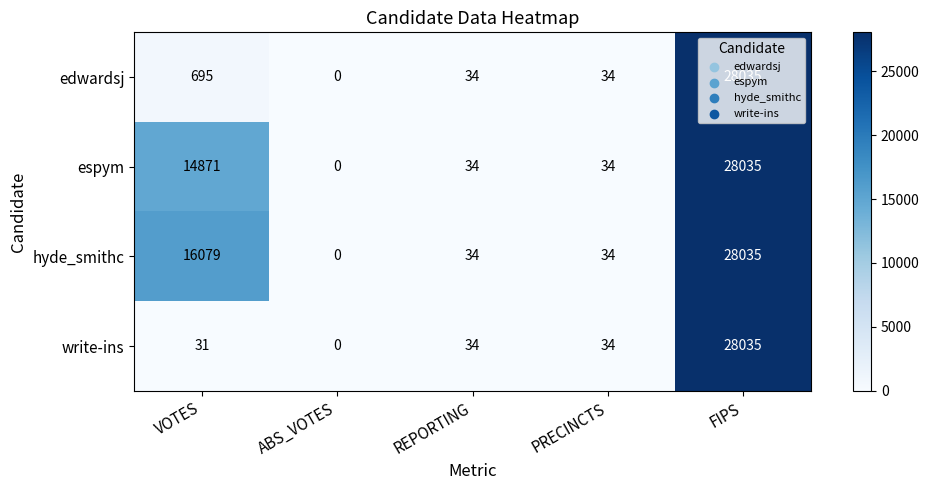

At how many categories does at least one series exceed 2724?

2